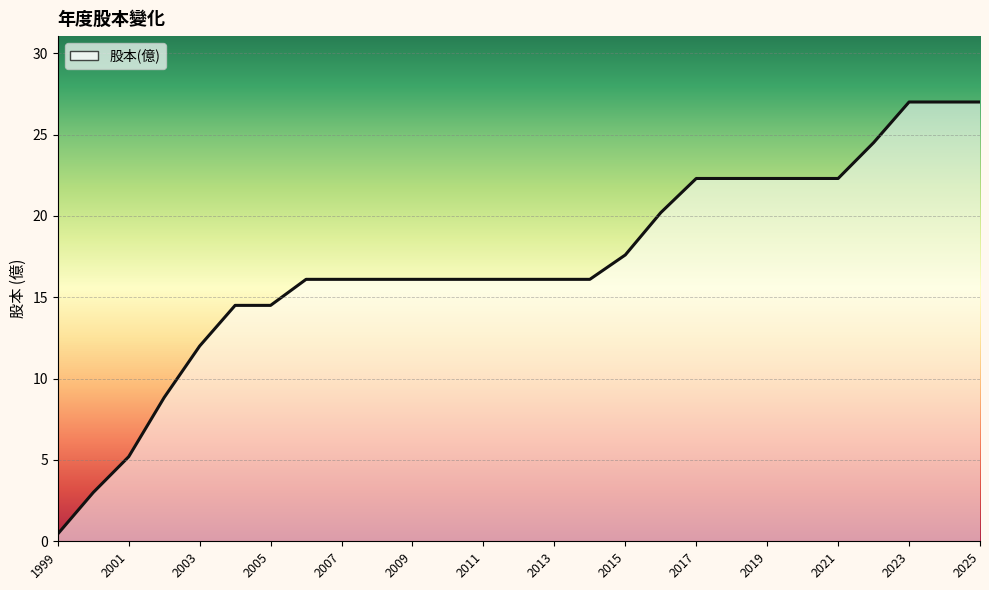

How many data points does each series have?

27